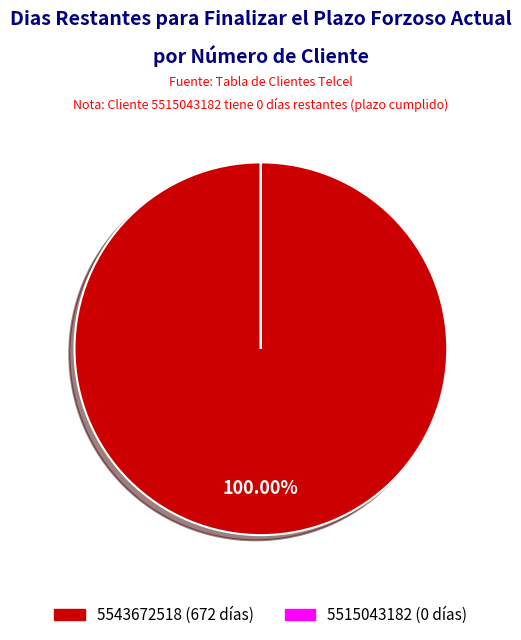

Is it true that 5543672518 is 100% of the pie?

True